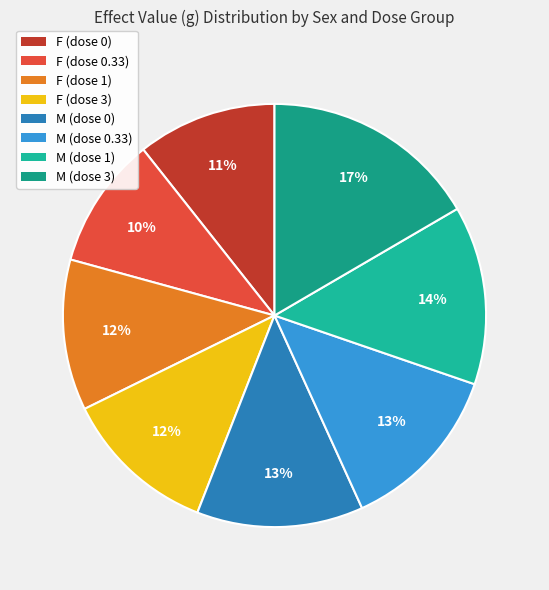

What percentage is the M (dose 1) slice, to the nearest percent?

14%